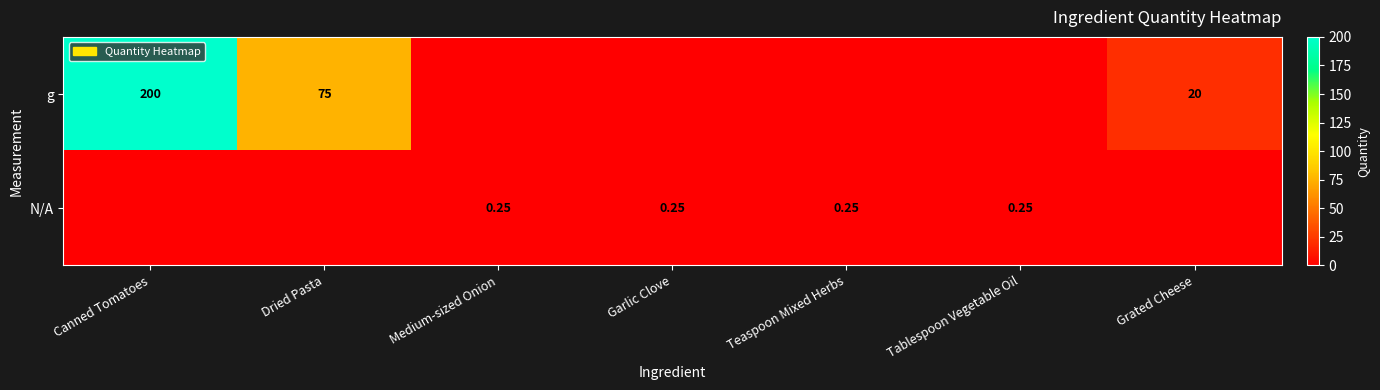

Rank the categories by g value from highest to lowest.

Canned Tomatoes, Dried Pasta, Grated Cheese, Medium-sized Onion, Garlic Clove, Teaspoon Mixed Herbs, Tablespoon Vegetable Oil